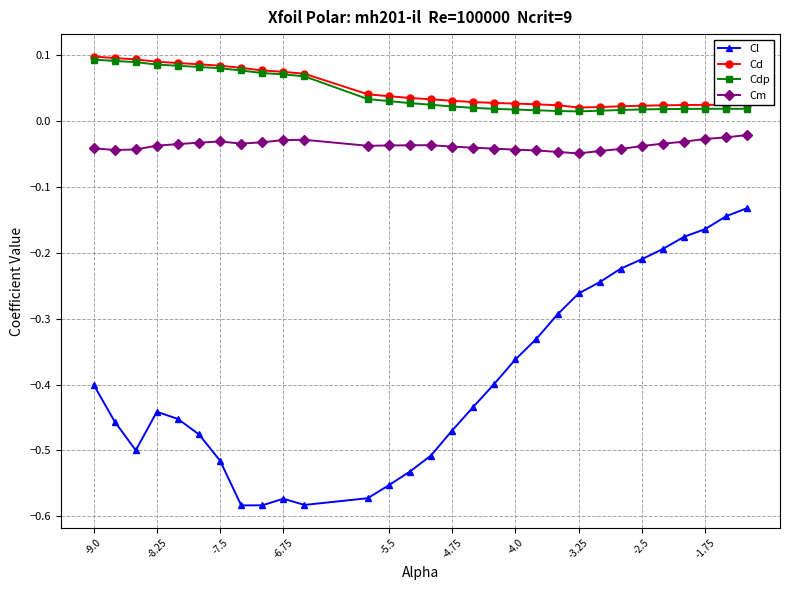

How many Cdp values are between 0 and 1?

30